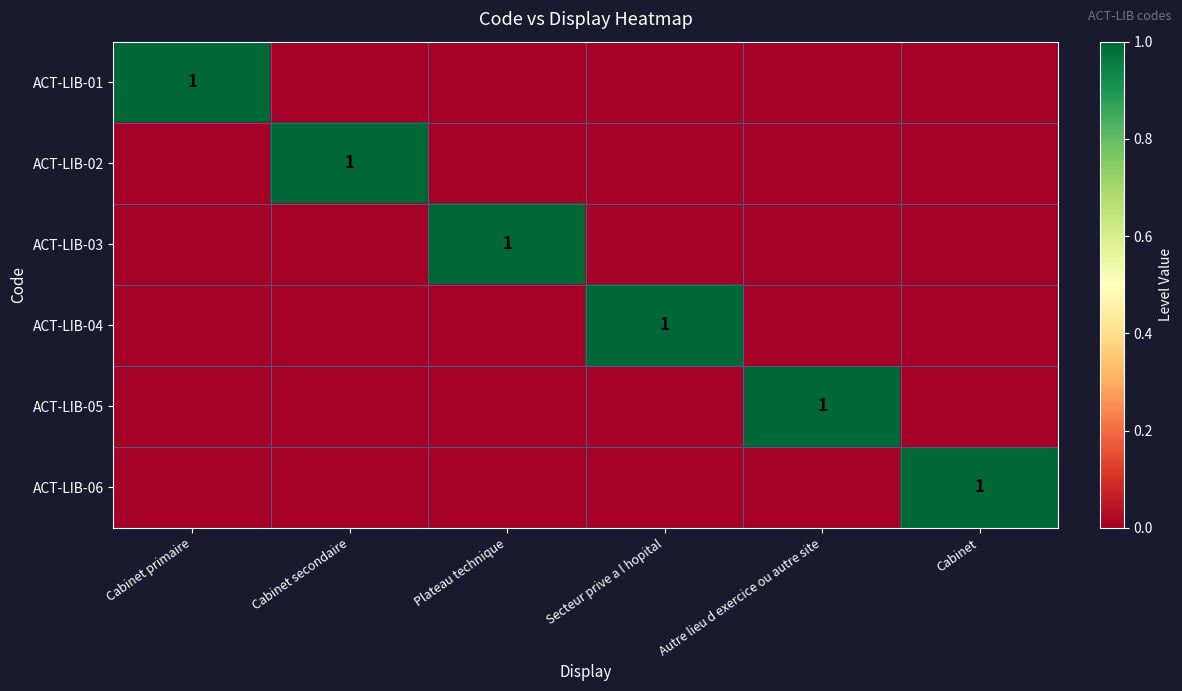

True or false: ACT-LIB-06 has a value of 0 at Cabinet.

False